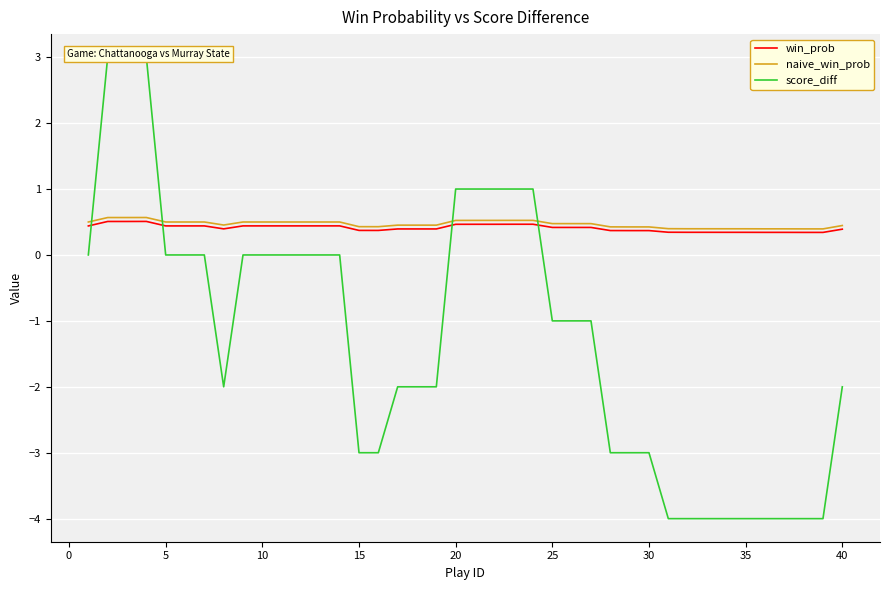

List the series in order of their peak value, highest first.

score_diff, naive_win_prob, win_prob